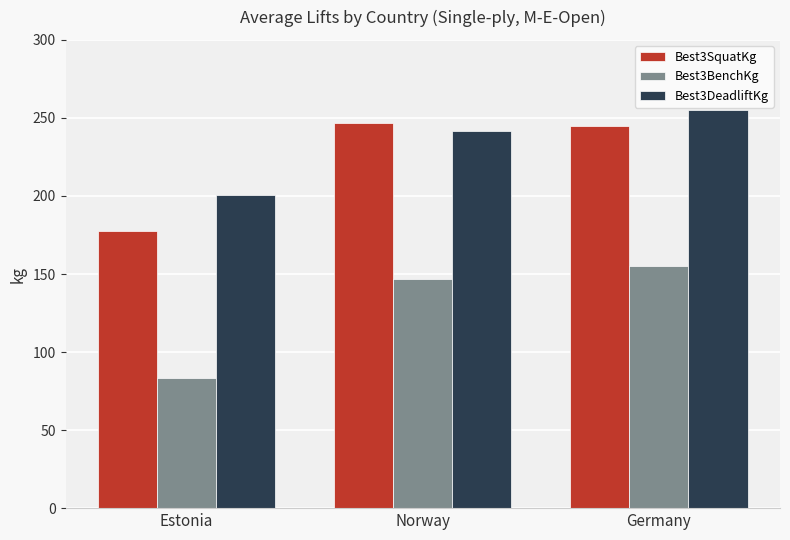

At Germany, list the series in order from largest to smallest.

Best3DeadliftKg, Best3SquatKg, Best3BenchKg